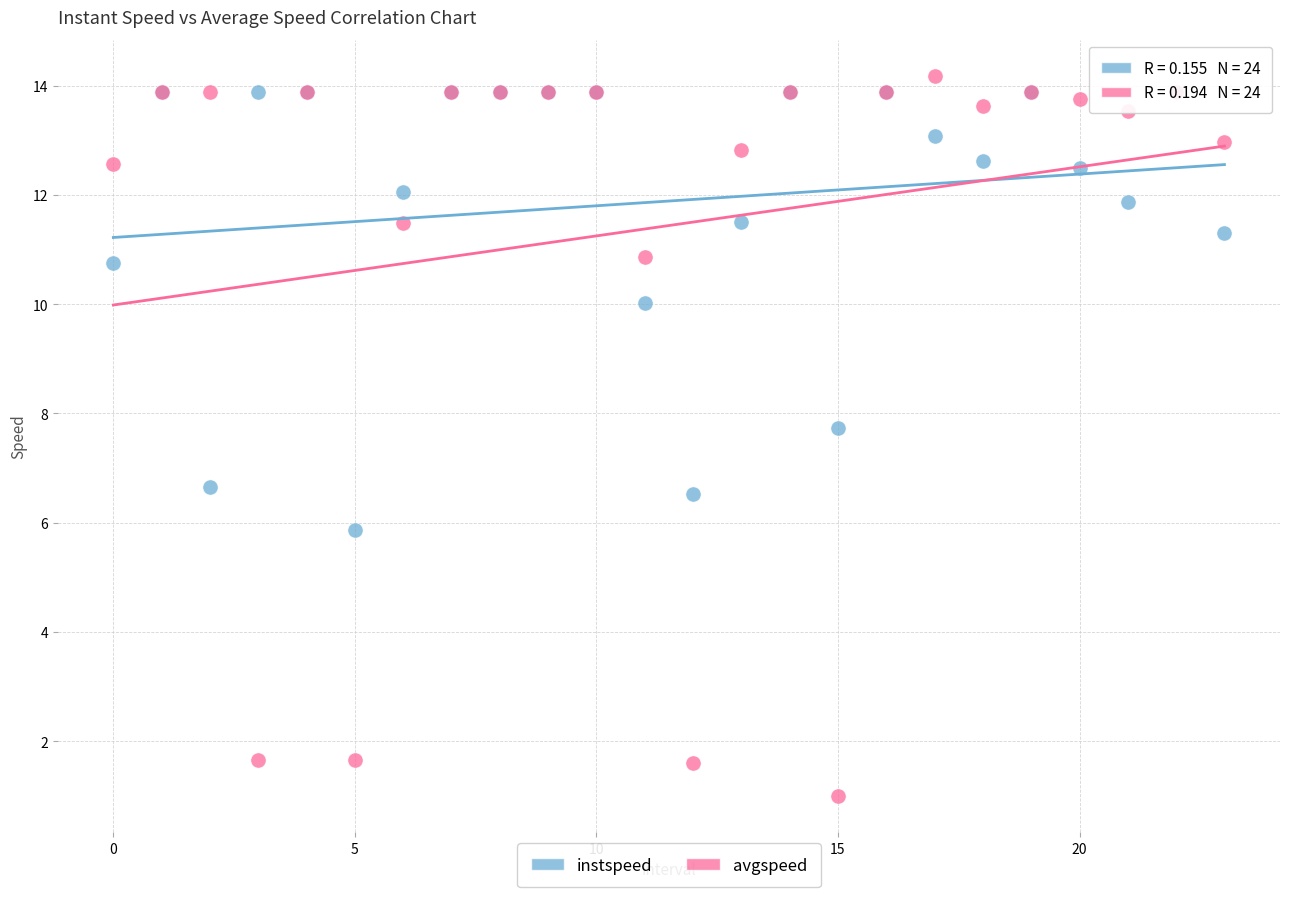

What are all the series names shown in the legend?

instspeed, avgspeed